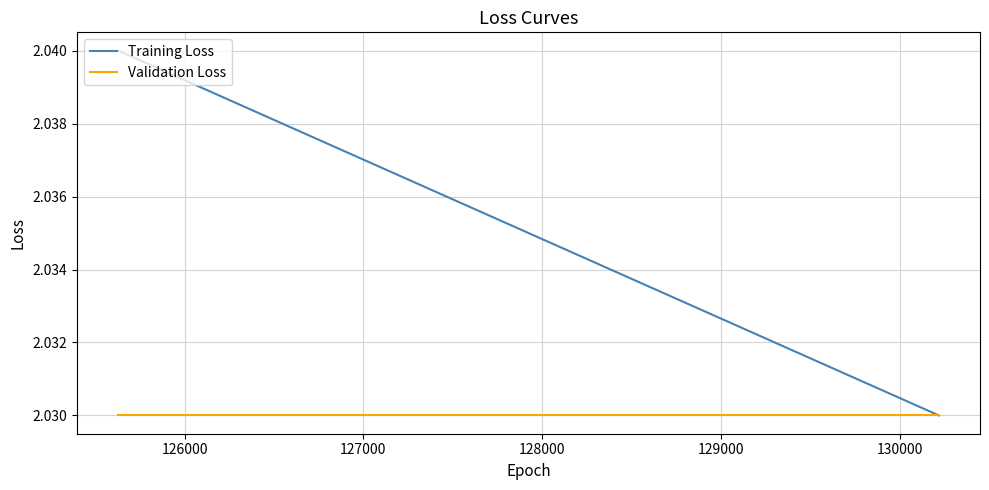

Rank the series by their maximum value, from lowest to highest.

Validation Loss, Training Loss